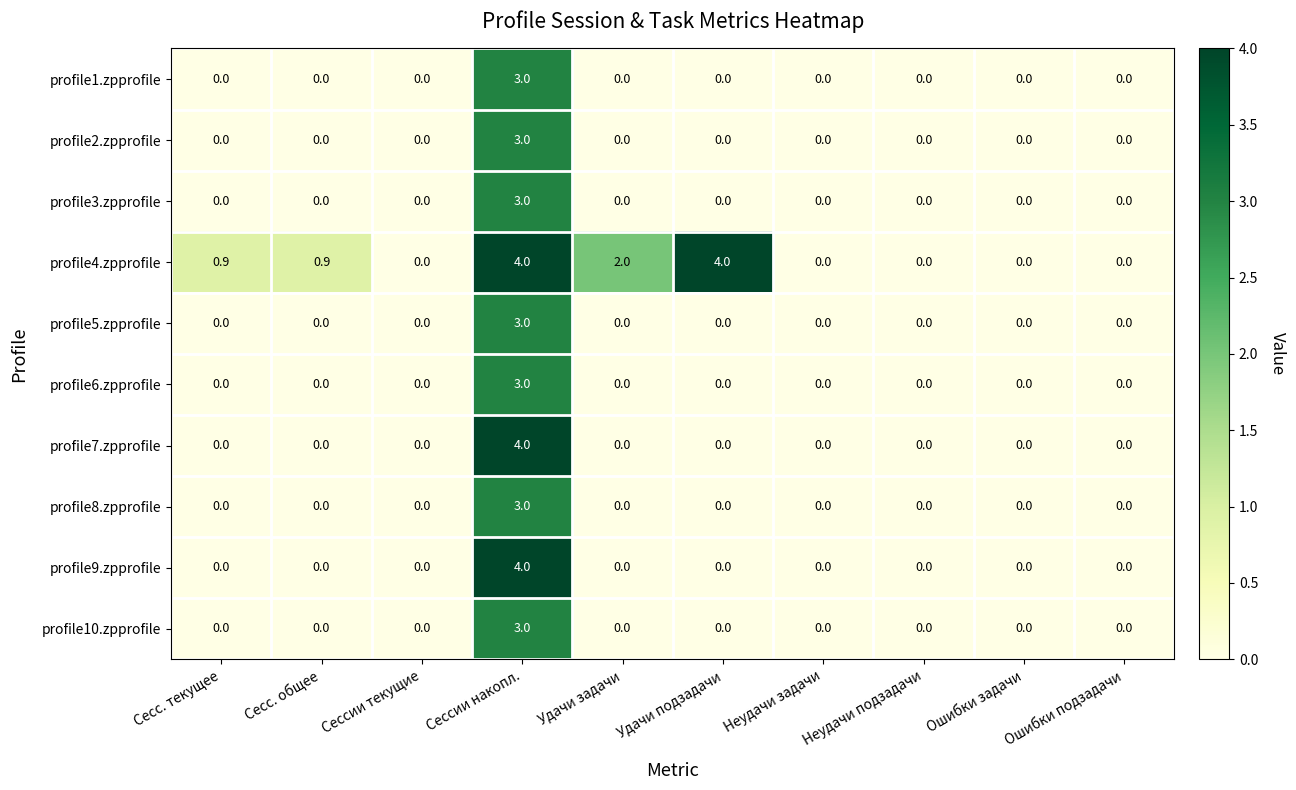

True or false: profile9.zpprofile has a value of 0.0 at Сессии текущие.

True